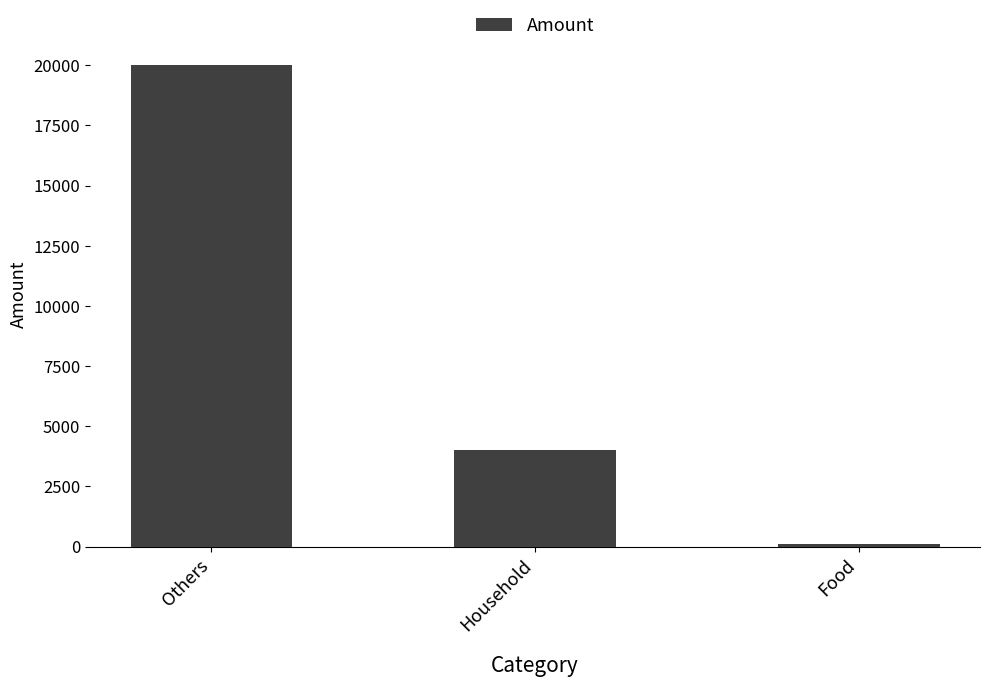

What value does the data have at Household?

4000